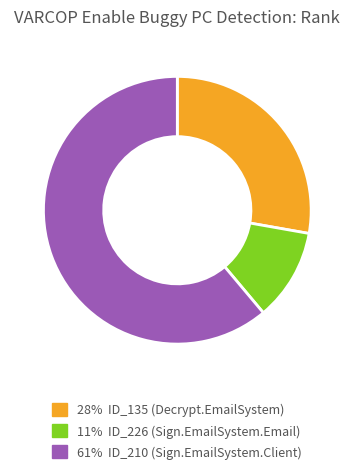

Is there a majority slice in this chart?

Yes